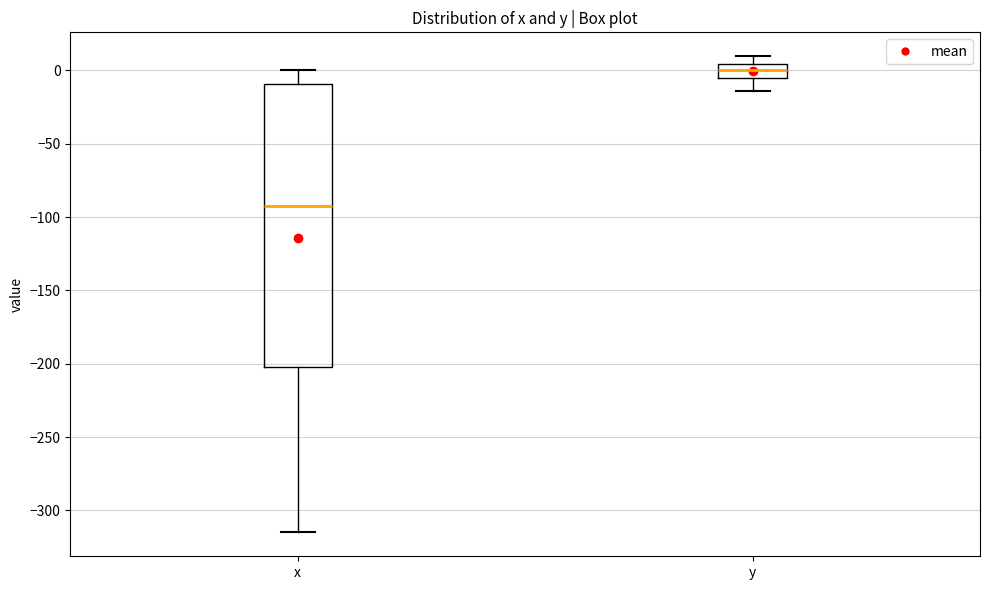

Reading left to right, transcribe this box plot: for each box, give where its median line is, the range the box spans, and where its two whiskers end, as read against the y-axis. The values are not printed on the chart, so give them approximately, as read against the axis.

x: median -95, box -200 to -10, whiskers -315 to 0
y: median 0, box -5 to 5, whiskers -15 to 10